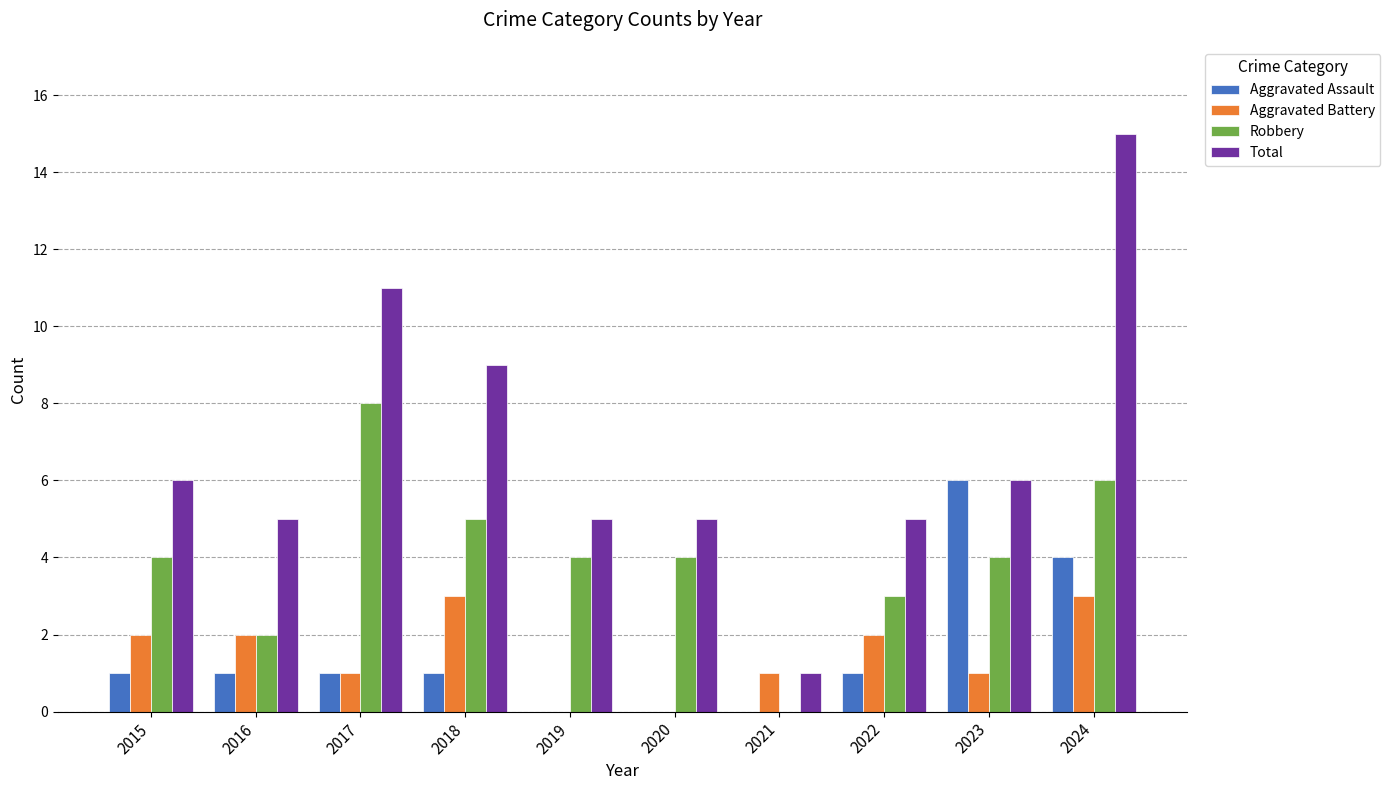

At which label does Robbery reach its peak?

2017